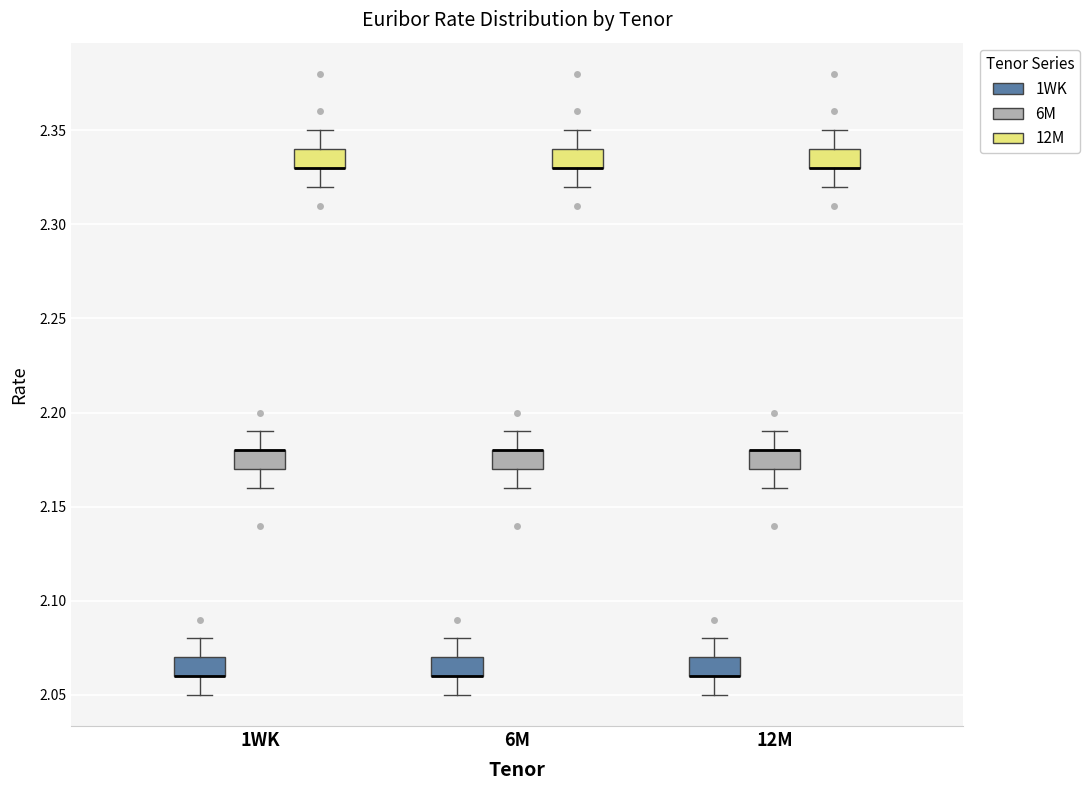

Reading left to right, read every box against the y-axis: the position of its median line, the range the box covers, and the ends of its whiskers. The values are not printed on the chart, so give them approximately, as read against the axis.

1WK (1WK): median 2.06 (drawn on the box's lower edge), box 2.06 to 2.07, whiskers 2.05 to 2.08
1WK (6M): median 2.18 (drawn on the box's upper edge), box 2.17 to 2.18, whiskers 2.16 to 2.19
1WK (12M): median 2.33 (drawn on the box's lower edge), box 2.33 to 2.34, whiskers 2.32 to 2.35
6M (1WK): median 2.06 (drawn on the box's lower edge), box 2.06 to 2.07, whiskers 2.05 to 2.08
6M (6M): median 2.18 (drawn on the box's upper edge), box 2.17 to 2.18, whiskers 2.16 to 2.19
6M (12M): median 2.33 (drawn on the box's lower edge), box 2.33 to 2.34, whiskers 2.32 to 2.35
12M (1WK): median 2.06 (drawn on the box's lower edge), box 2.06 to 2.07, whiskers 2.05 to 2.08
12M (6M): median 2.18 (drawn on the box's upper edge), box 2.17 to 2.18, whiskers 2.16 to 2.19
12M (12M): median 2.33 (drawn on the box's lower edge), box 2.33 to 2.34, whiskers 2.32 to 2.35